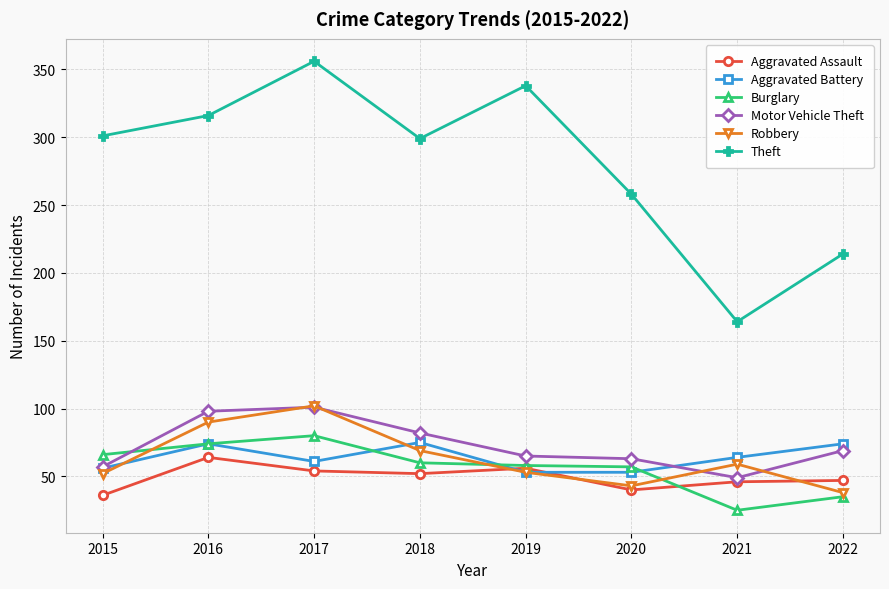

What is the value of the Robbery point at the 4th from the left?

69